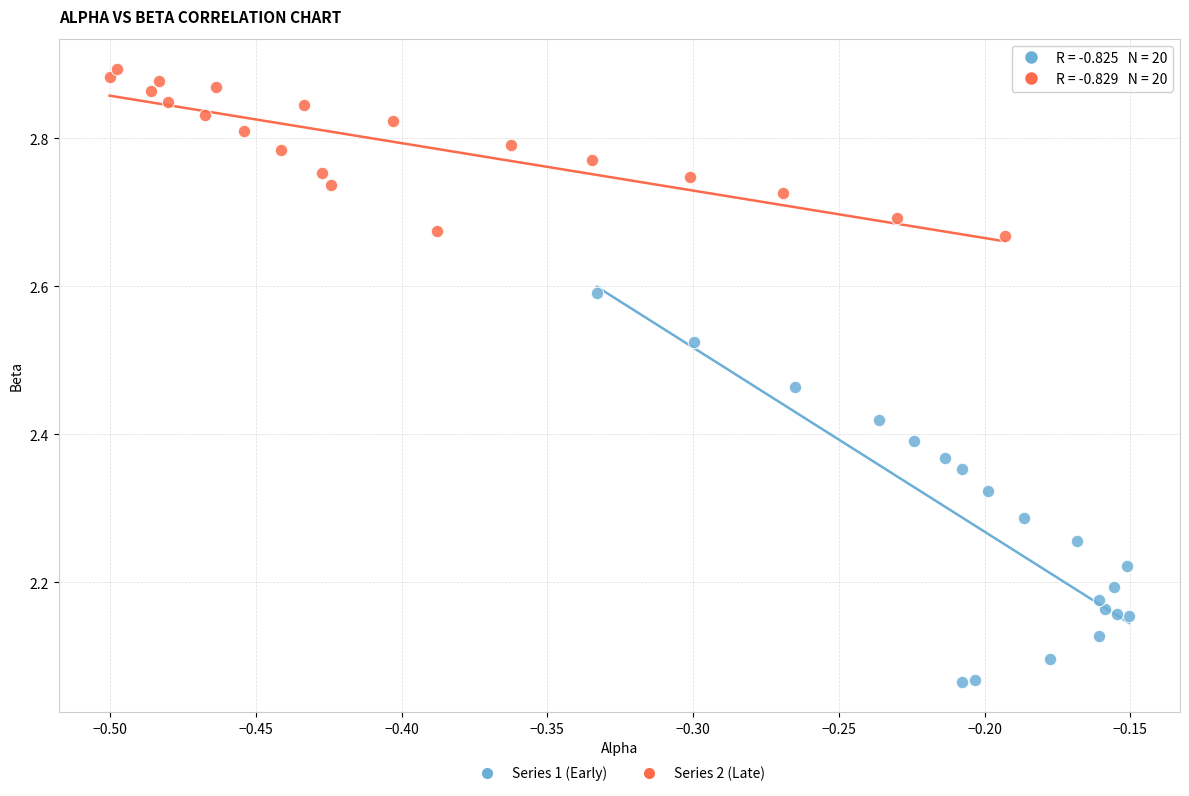

What are all the series names shown in the legend?

Series 1 (Early), Series 2 (Late)